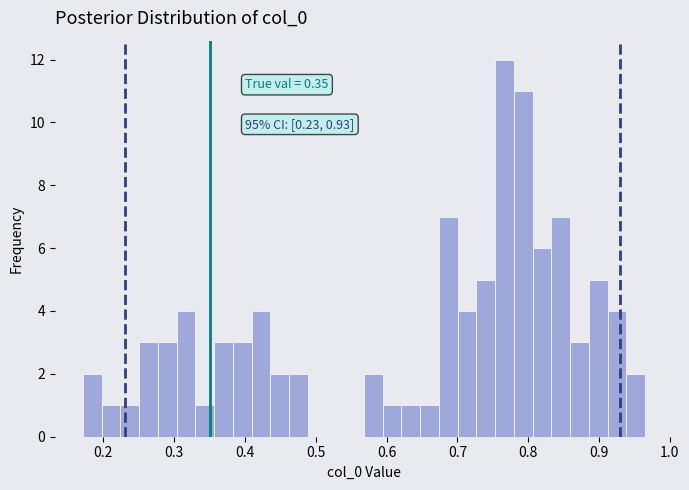

Read against the x-axis, roughly where is the centre of the tallest bar?

0.77